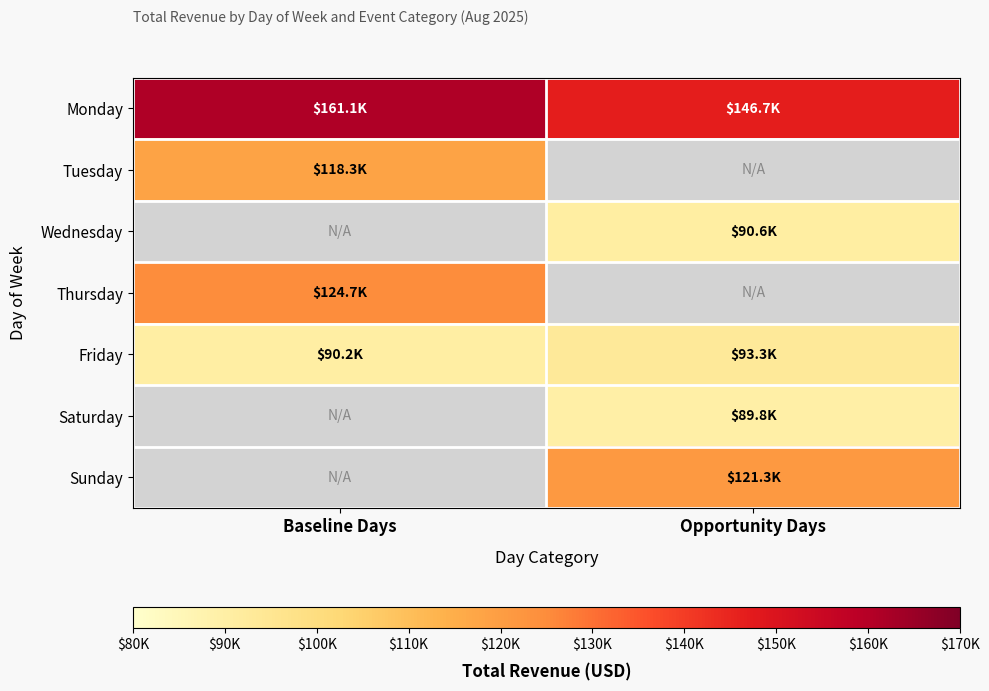

How many positive values does the Saturday series have?

1